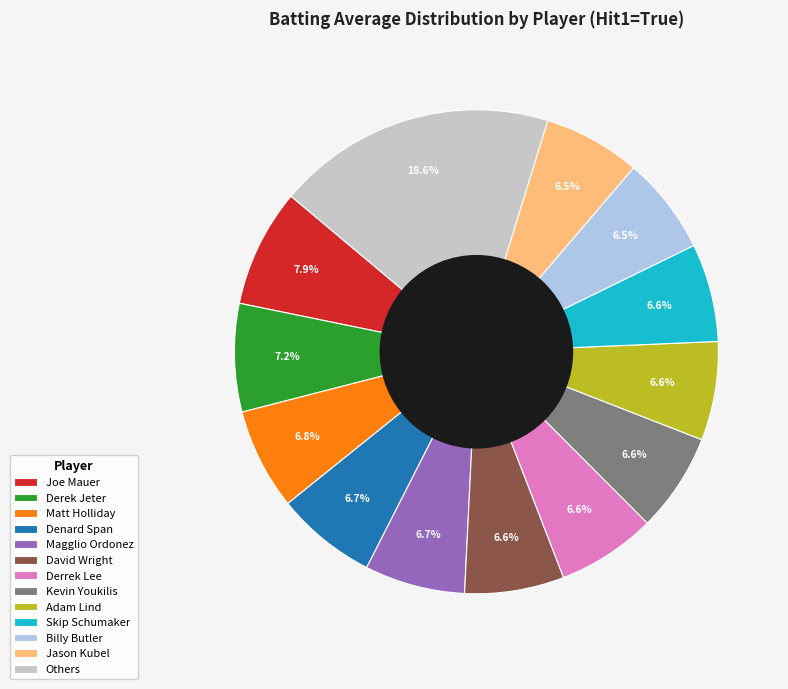

How many slices are in this pie chart?

13